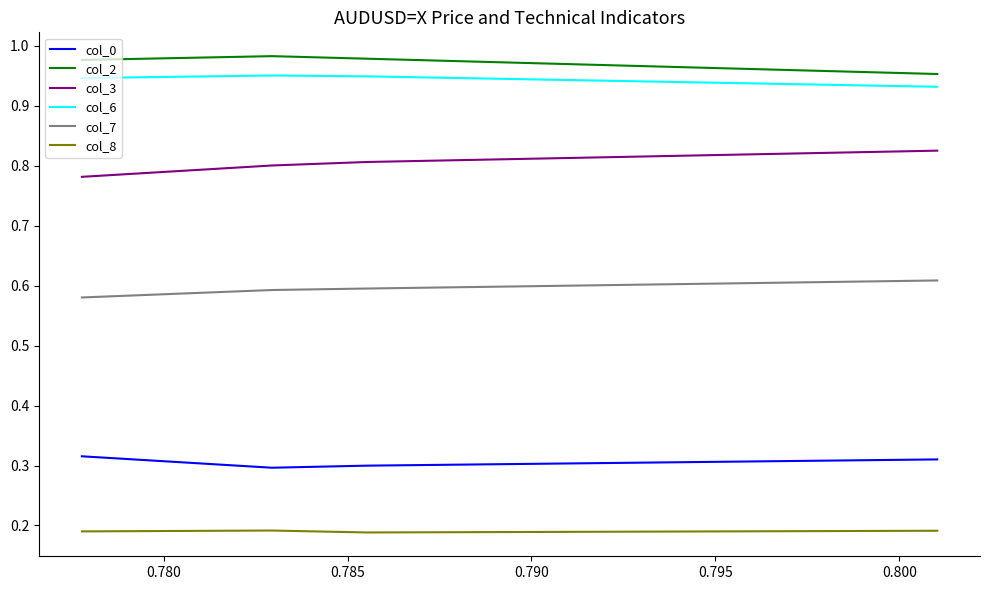

True or false: col_2 and col_6 cross at least once.

False